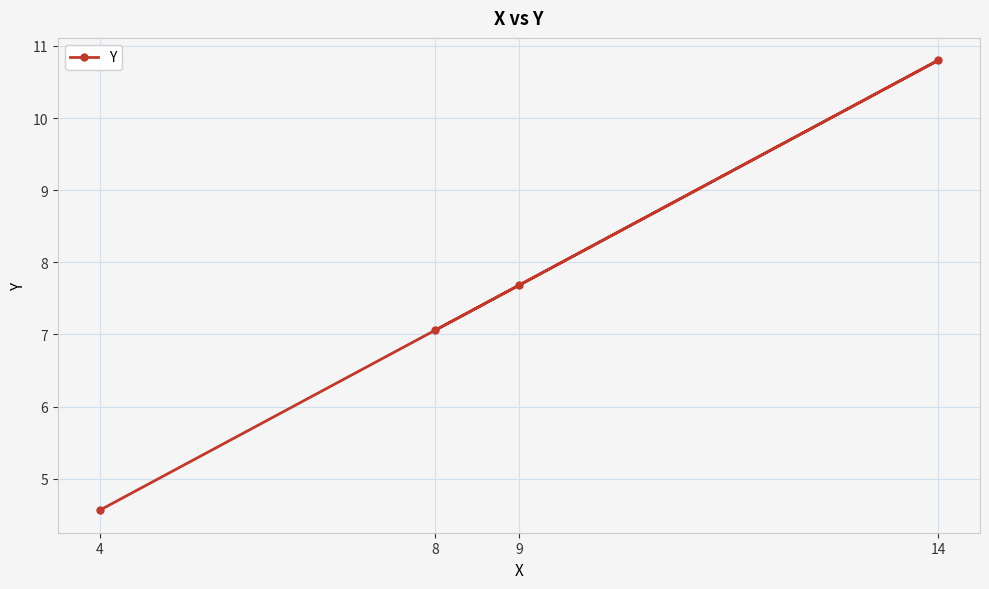

Rank the categories by value from lowest to highest.

4, 8, 9, 14